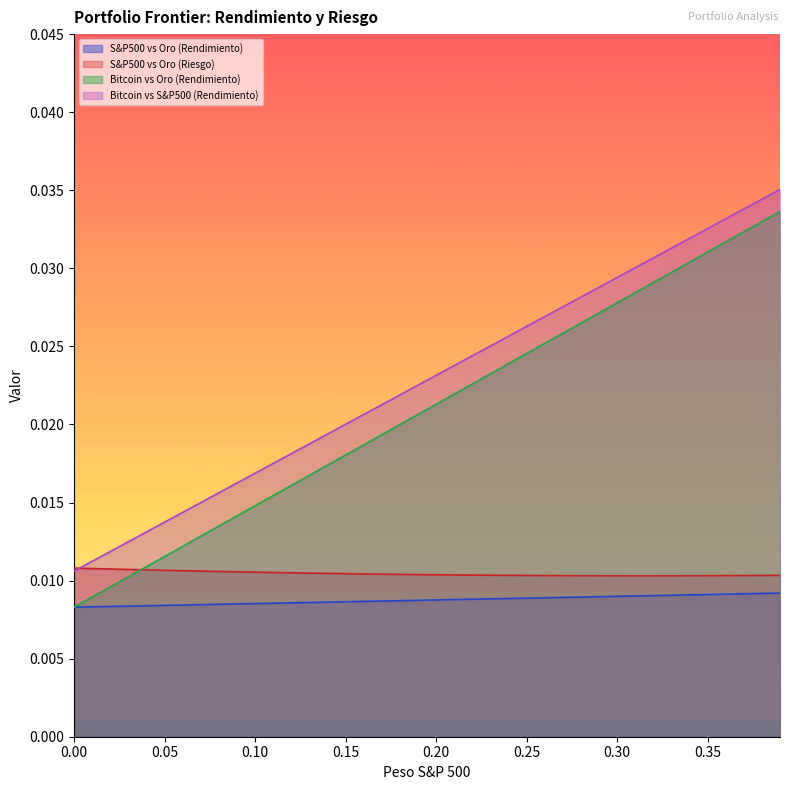

Which has a higher value, 0.11 or 0.37?

0.37